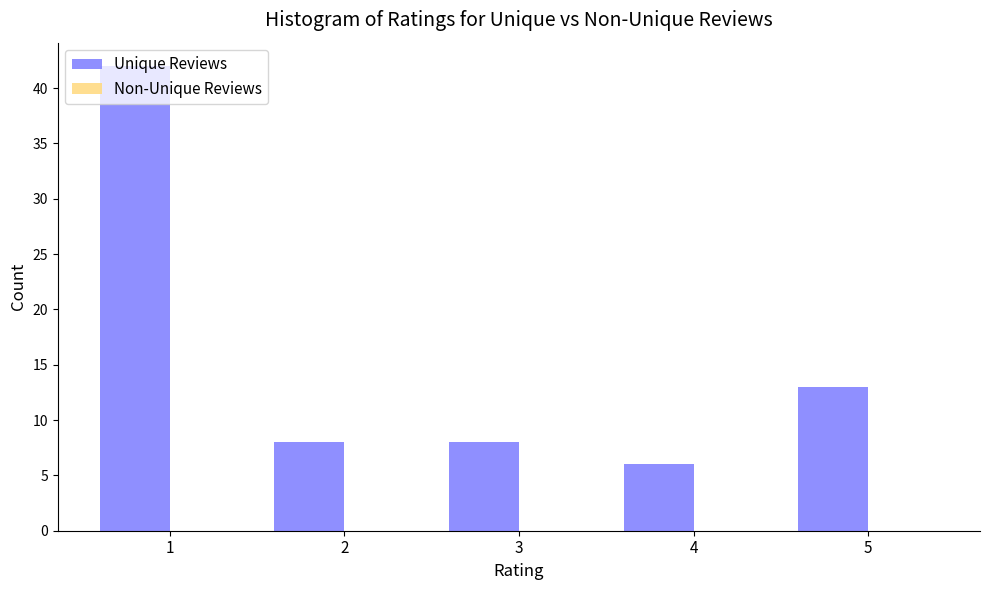

What is the minimum value shown in the chart?

6